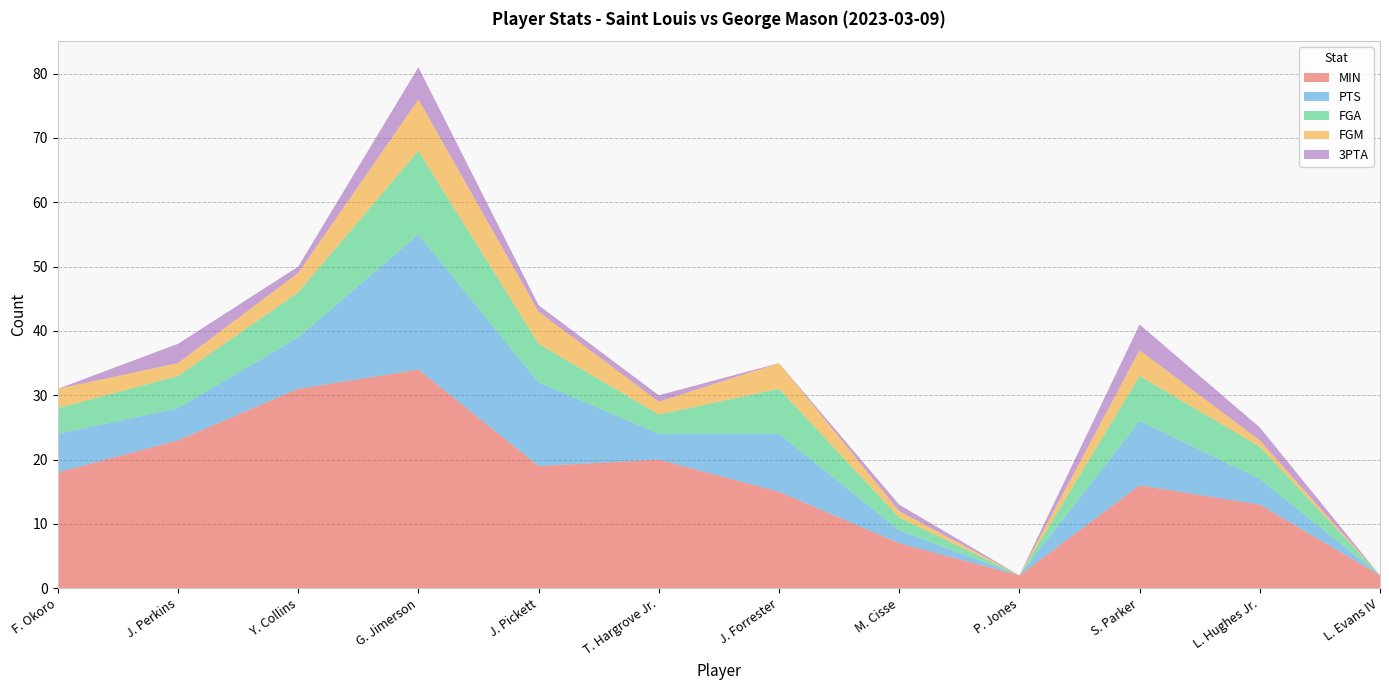

Reading left to right, extract all data points from this chart.

MIN: F. Okoro=18	J. Perkins=23	Y. Collins=31	G. Jimerson=34	J. Pickett=19	T. Hargrove Jr.=20	J. Forrester=15	M. Cisse=7	P. Jones=2	S. Parker=16	L. Hughes Jr.=13	L. Evans IV=2
PTS: F. Okoro=6	J. Perkins=5	Y. Collins=8	G. Jimerson=21	J. Pickett=13	T. Hargrove Jr.=4	J. Forrester=9	M. Cisse=2	P. Jones=0	S. Parker=10	L. Hughes Jr.=4	L. Evans IV=0
FGA: F. Okoro=4	J. Perkins=5	Y. Collins=7	G. Jimerson=13	J. Pickett=6	T. Hargrove Jr.=3	J. Forrester=7	M. Cisse=2	P. Jones=0	S. Parker=7	L. Hughes Jr.=5	L. Evans IV=0
FGM: F. Okoro=3	J. Perkins=2	Y. Collins=3	G. Jimerson=8	J. Pickett=5	T. Hargrove Jr.=2	J. Forrester=4	M. Cisse=1	P. Jones=0	S. Parker=4	L. Hughes Jr.=1	L. Evans IV=0
3PTA: F. Okoro=0	J. Perkins=3	Y. Collins=1	G. Jimerson=5	J. Pickett=1	T. Hargrove Jr.=1	J. Forrester=0	M. Cisse=1	P. Jones=0	S. Parker=4	L. Hughes Jr.=2	L. Evans IV=0